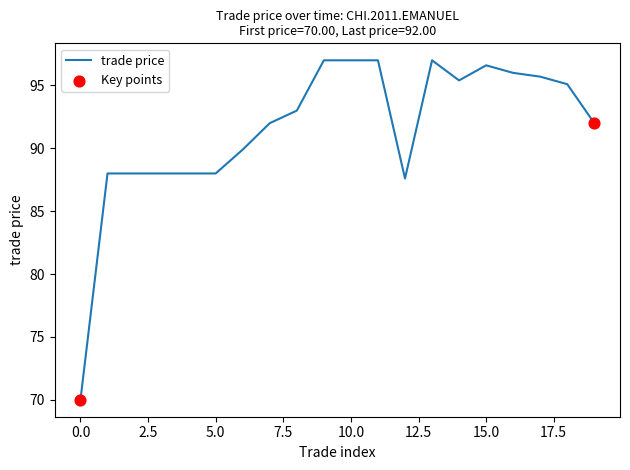

What is the maximum value shown in the chart?

97.0